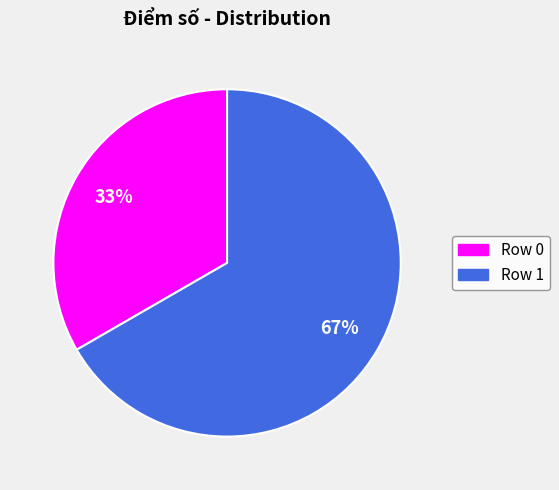

How many slices are in this pie chart?

2